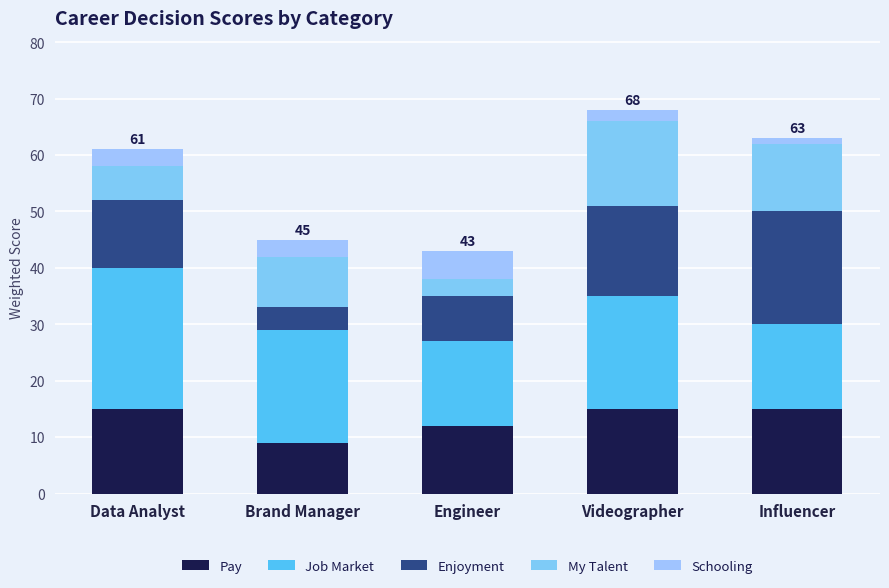

What is the label of the 1st bar from the left?

Data Analyst